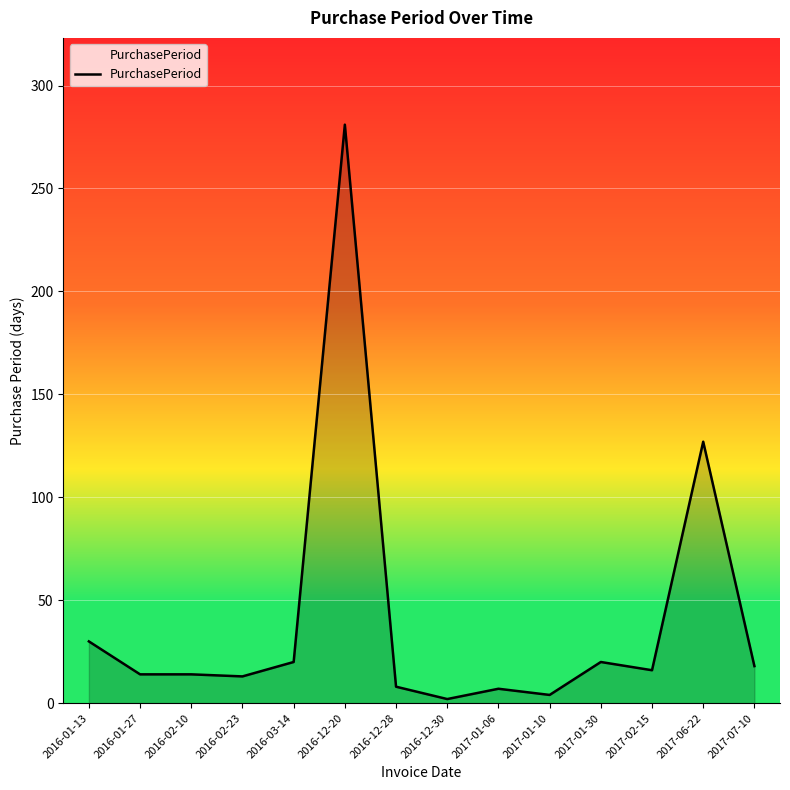

The value at 2017-02-15 is 16. True or false?

True